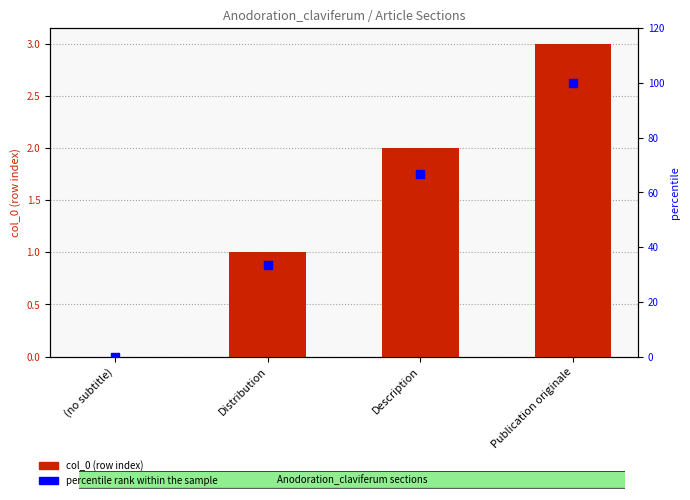

Which series has the largest Y range (max minus min)?

percentile rank within the sample